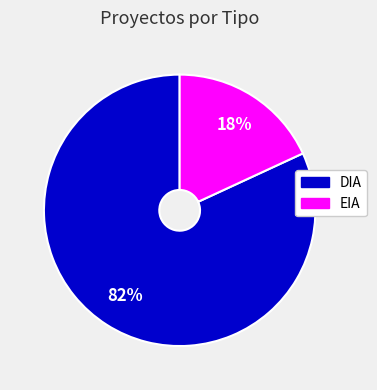

Combined, do DIA and EIA account for over 50%?

Yes